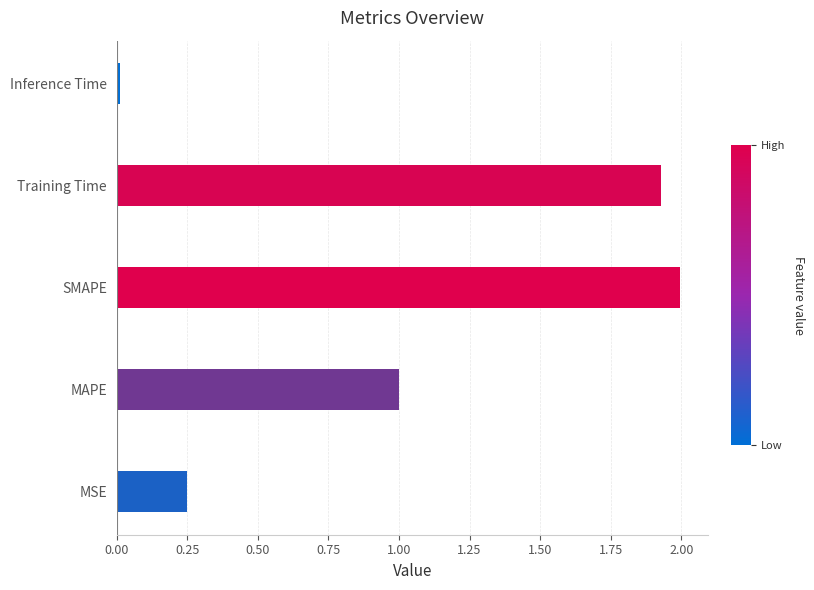

How many categories are shown in the chart?

5